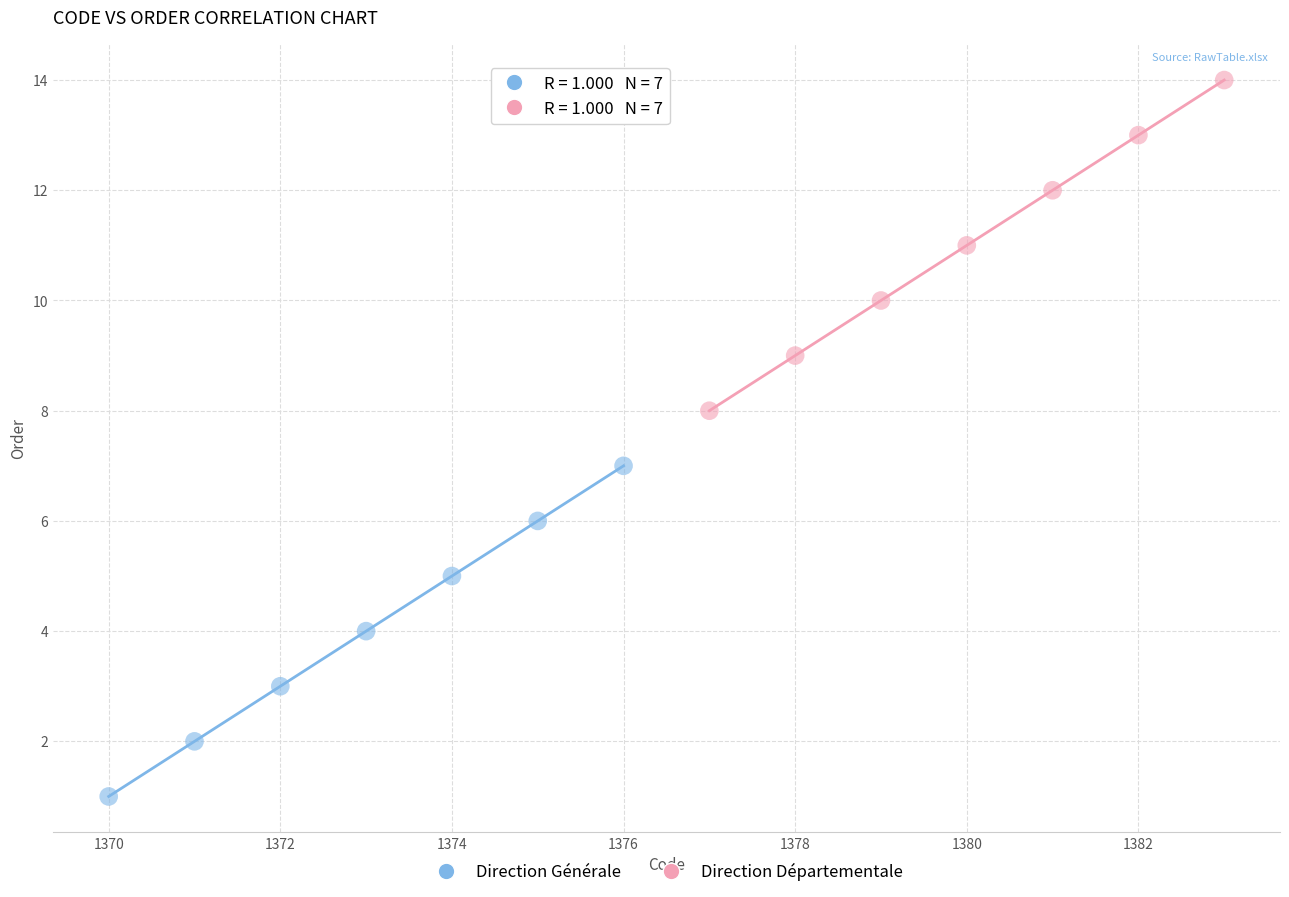

Which series reaches the maximum Y coordinate?

Direction Départementale